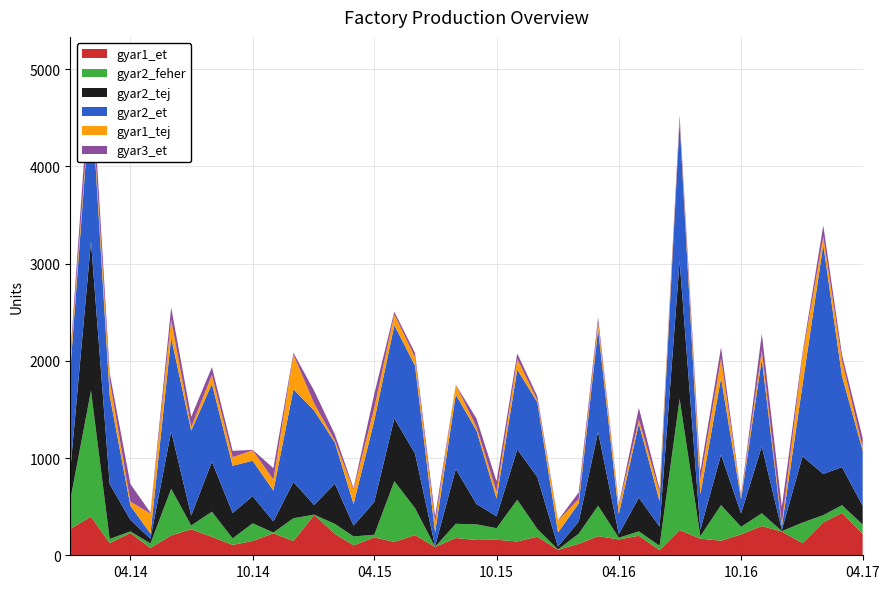

Reading left to right, list all the values displayed in this chart.

gyar1_et: 2014/01/01=271	2014/02/01=398	2014/03/01=125	2014/04/01=230	2014/05/01=75	2014/06/01=205	2014/07/01=267	2014/08/01=190	2014/09/01=107	2014/10/01=147	2014/11/01=226	2014/12/01=146	2015/01/01=416	2015/02/01=221	2015/03/01=102	2015/04/01=184	2015/05/01=137	2015/06/01=208	2015/07/01=85	2015/08/01=178	2015/09/01=157	2015/10/01=160	2015/11/01=142	2015/12/01=191	2016/01/01=56	2016/02/01=118	2016/03/01=197	2016/04/01=163	2016/05/01=201	2016/06/01=53	2016/07/01=260	2016/08/01=171	2016/09/01=150	2016/10/01=215	2016/11/01=301	2016/12/01=243	2017/01/01=125	2017/02/01=339	2017/03/01=436	2017/04/01=221
gyar2_et: 2014/01/01=1027	2014/02/01=1553	2014/03/01=909	2014/04/01=145	2014/05/01=53	2014/06/01=964	2014/07/01=874	2014/08/01=799	2014/09/01=486	2014/10/01=364	2014/11/01=317	2014/12/01=953	2015/01/01=972	2015/02/01=423	2015/03/01=222	2015/04/01=837	2015/05/01=958	2015/06/01=904	2015/07/01=143	2015/08/01=767	2015/09/01=755	2015/10/01=182	2015/11/01=821	2015/12/01=768	2016/01/01=145	2016/02/01=186	2016/03/01=1054	2016/04/01=206	2016/05/01=761	2016/06/01=261	2016/07/01=1428	2016/08/01=364	2016/09/01=789	2016/10/01=146	2016/11/01=898	2016/12/01=37	2017/01/01=739	2017/02/01=2358	2017/03/01=935	2017/04/01=569
gyar2_feher: 2014/01/01=298	2014/02/01=1294	2014/03/01=43	2014/04/01=16	2014/05/01=46	2014/06/01=479	2014/07/01=40	2014/08/01=258	2014/09/01=67	2014/10/01=182	2014/11/01=8	2014/12/01=235	2015/01/01=2	2015/02/01=102	2015/03/01=92	2015/04/01=27	2015/05/01=625	2015/06/01=277	2015/07/01=3	2015/08/01=146	2015/09/01=161	2015/10/01=119	2015/11/01=429	2015/12/01=80	2016/01/01=4	2016/02/01=104	2016/03/01=313	2016/04/01=18	2016/05/01=45	2016/06/01=45	2016/07/01=1348	2016/08/01=25	2016/09/01=366	2016/10/01=78	2016/11/01=131	2016/12/01=6	2017/01/01=211	2017/02/01=74	2017/03/01=79	2017/04/01=95
gyar2_tej: 2014/01/01=304	2014/02/01=1536	2014/03/01=565	2014/04/01=118	2014/05/01=49	2014/06/01=591	2014/07/01=101	2014/08/01=515	2014/09/01=261	2014/10/01=279	2014/11/01=114	2014/12/01=373	2015/01/01=99	2015/02/01=414	2015/03/01=111	2015/04/01=337	2015/05/01=646	2015/06/01=562	2015/07/01=6	2015/08/01=562	2015/09/01=209	2015/10/01=122	2015/11/01=518	2015/12/01=535	2016/01/01=30	2016/02/01=125	2016/03/01=760	2016/04/01=37	2016/05/01=346	2016/06/01=198	2016/07/01=1420	2016/08/01=68	2016/09/01=519	2016/10/01=137	2016/11/01=688	2016/12/01=11	2017/01/01=681	2017/02/01=424	2017/03/01=392	2017/04/01=192
gyar1_tej: 2014/01/01=102	2014/02/01=39	2014/03/01=158	2014/04/01=42	2014/05/01=206	2014/06/01=185	2014/07/01=36	2014/08/01=94	2014/09/01=88	2014/10/01=108	2014/11/01=113	2014/12/01=359	2015/01/01=73	2015/02/01=20	2015/03/01=147	2015/04/01=131	2015/05/01=111	2015/06/01=86	2015/07/01=95	2015/08/01=101	2015/09/01=39	2015/10/01=70	2015/11/01=110	2015/12/01=22	2016/01/01=120	2016/02/01=47	2016/03/01=70	2016/04/01=80	2016/05/01=41	2016/06/01=94	2016/07/01=17	2016/08/01=145	2016/09/01=201	2016/10/01=24	2016/11/01=92	2016/12/01=30	2017/01/01=302	2017/02/01=83	2017/03/01=165	2017/04/01=31
gyar3_et: 2014/01/01=50	2014/02/01=258	2014/03/01=73	2014/04/01=182	2014/05/01=10	2014/06/01=124	2014/07/01=106	2014/08/01=79	2014/09/01=65	2014/10/01=5	2014/11/01=118	2014/12/01=16	2015/01/01=130	2015/02/01=63	2015/03/01=17	2015/04/01=143	2015/05/01=28	2015/06/01=43	2015/07/01=68	2015/08/01=1	2015/09/01=85	2015/10/01=108	2015/11/01=55	2015/12/01=40	2016/01/01=5	2016/02/01=67	2016/03/01=52	2016/04/01=19	2016/05/01=122	2016/06/01=33	2016/07/01=50	2016/08/01=91	2016/09/01=114	2016/10/01=12	2016/11/01=168	2016/12/01=170	2017/01/01=30	2017/02/01=114	2017/03/01=57	2017/04/01=97